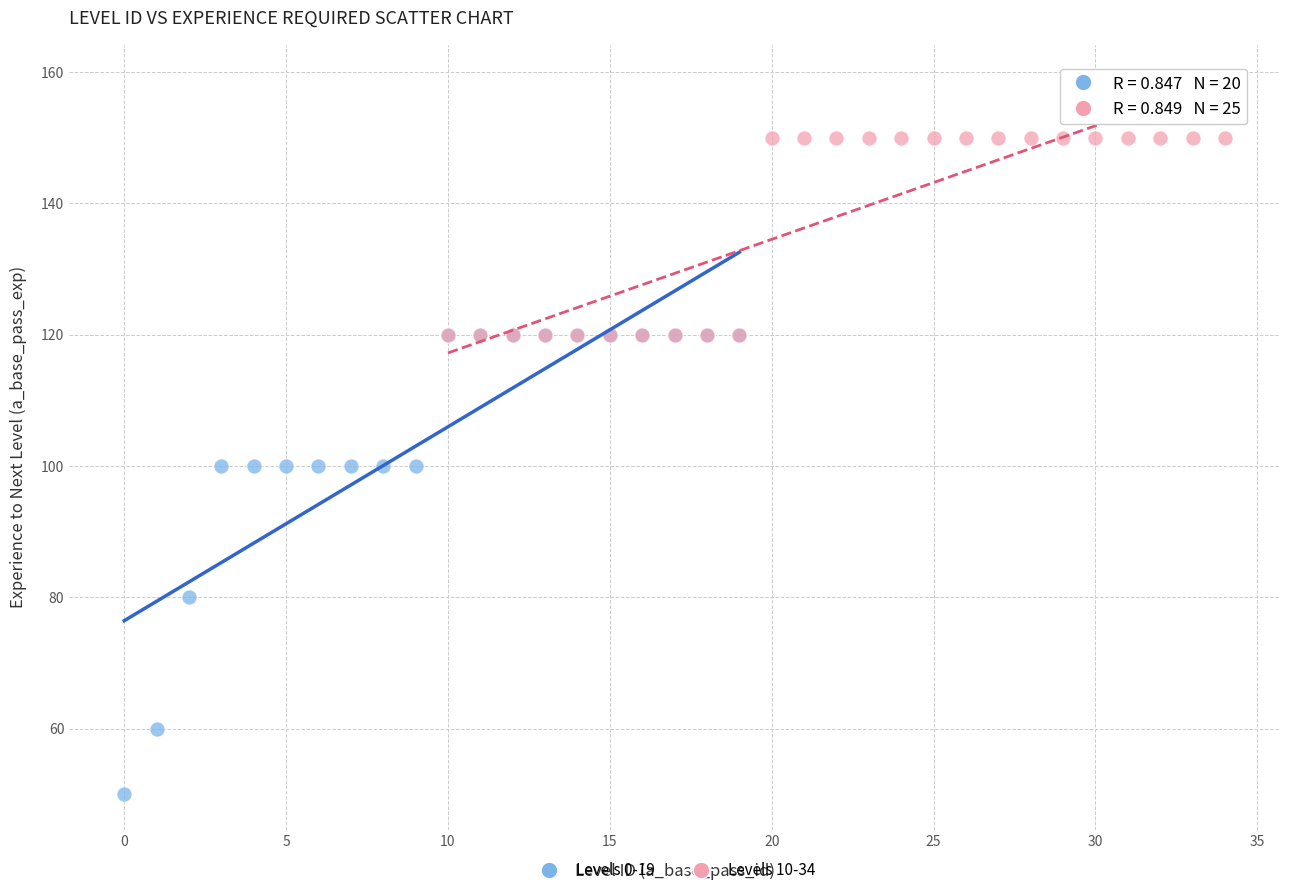

Which series has the widest spread of Y values?

Levels 0-19